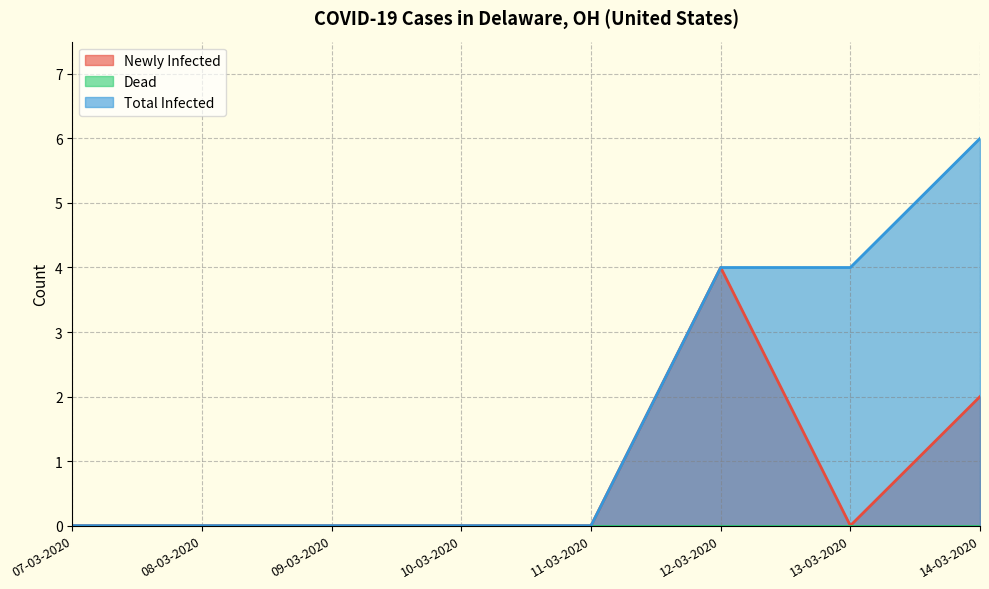

How many data points in Newly Infected are above 0?

2